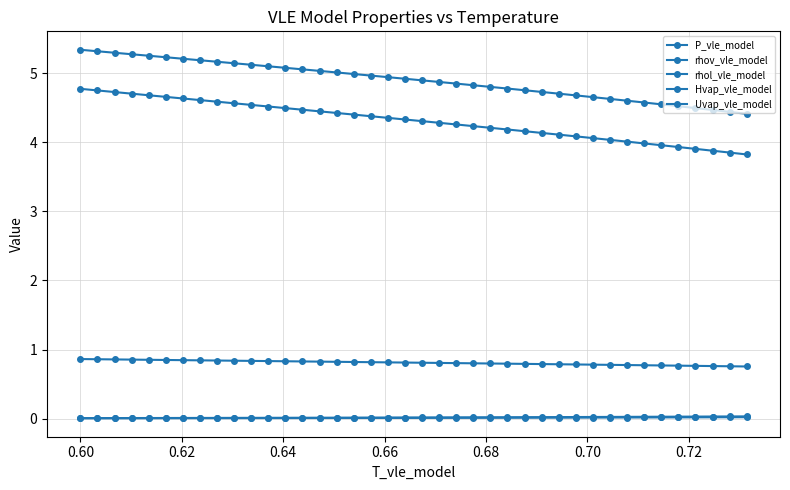

How many categories are shown in the chart?

40